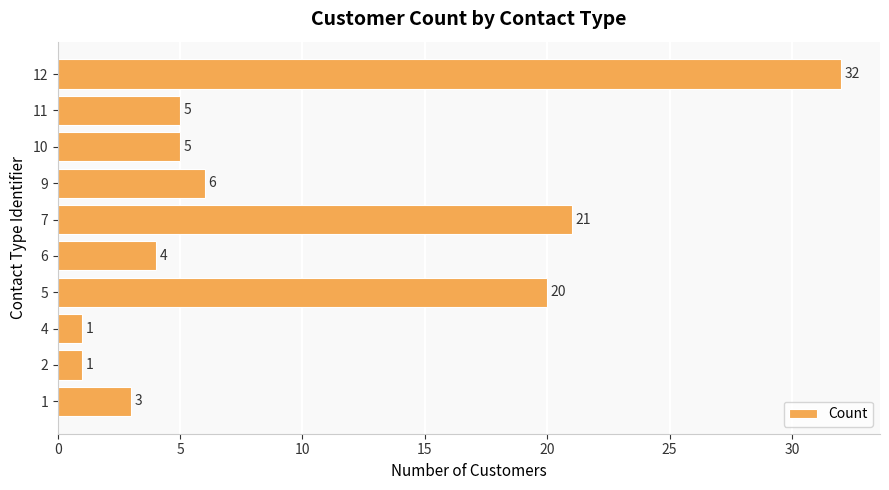

What is the maximum value shown in the chart?

32